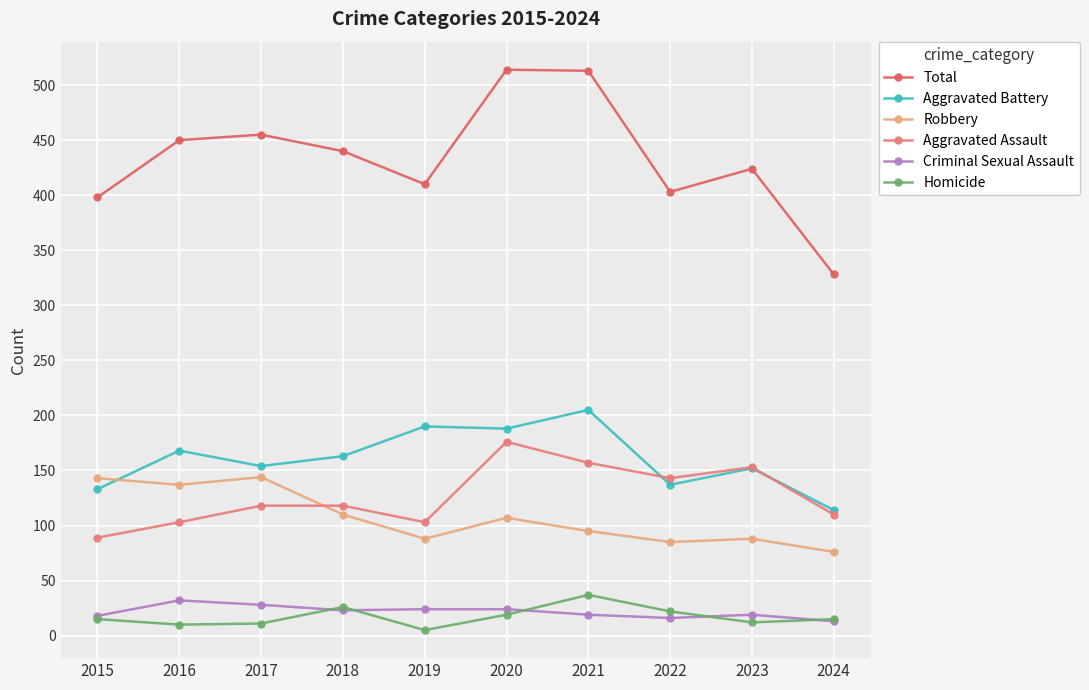

How many values in the Total series are below 440?

5